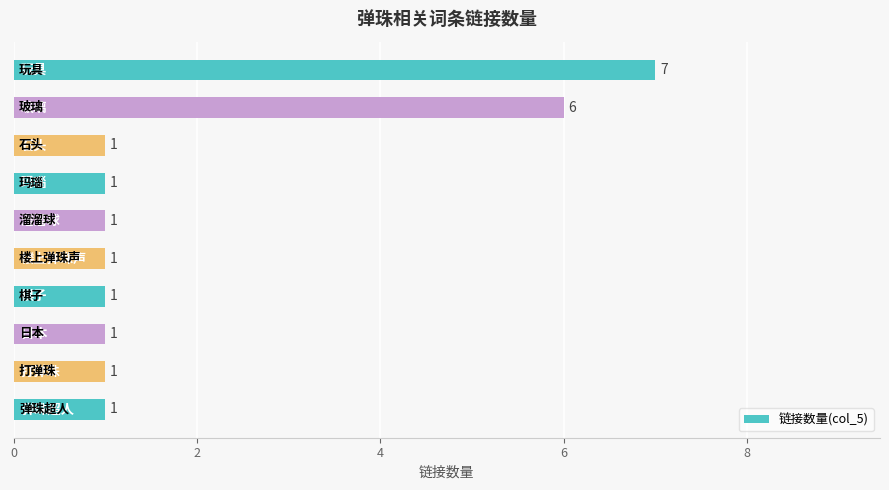

How many data points does each series have?

10